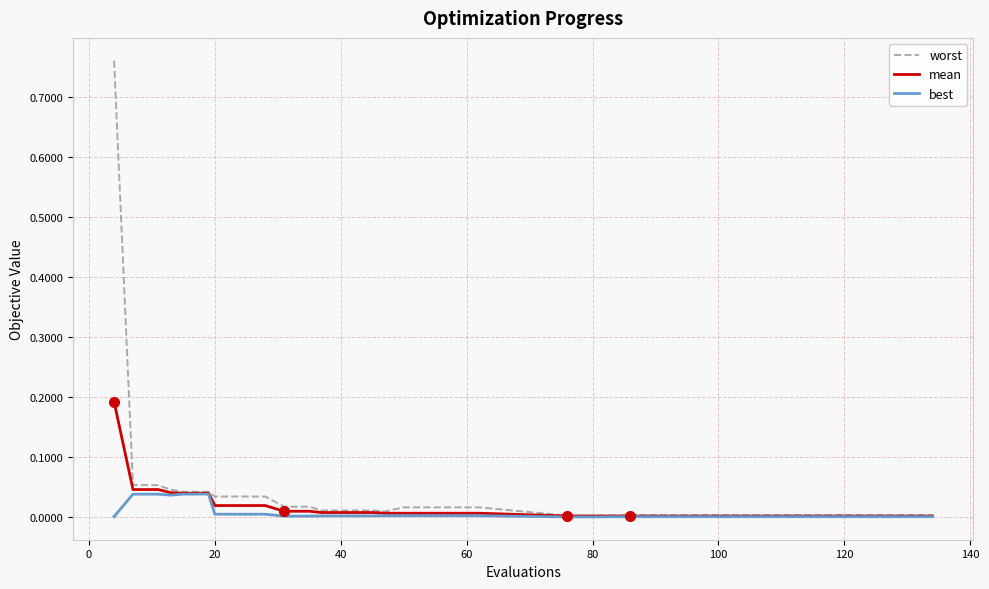

Rank the series by their maximum value, from lowest to highest.

best, mean, worst